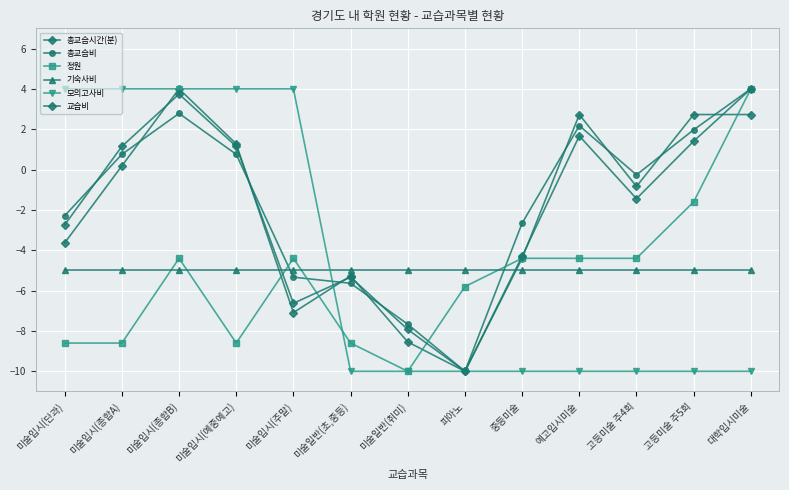

List the series in order of their peak value, lowest first.

기숙사비, 총교습시간(분), 총교습비, 정원, 모의고사비, 교습비